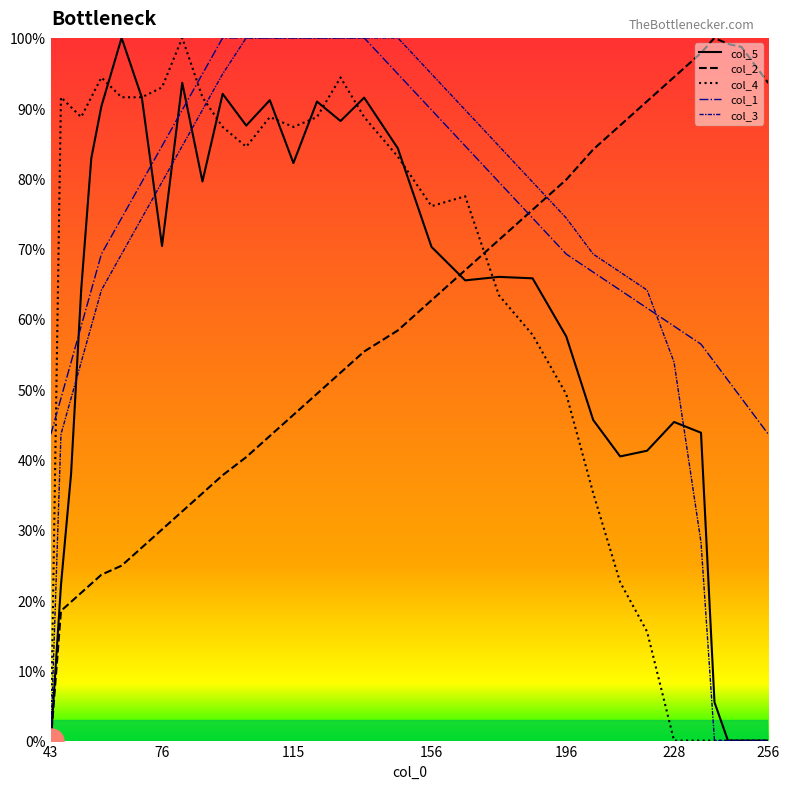

True or false: col_2 has more than 0 interior local peaks.

True